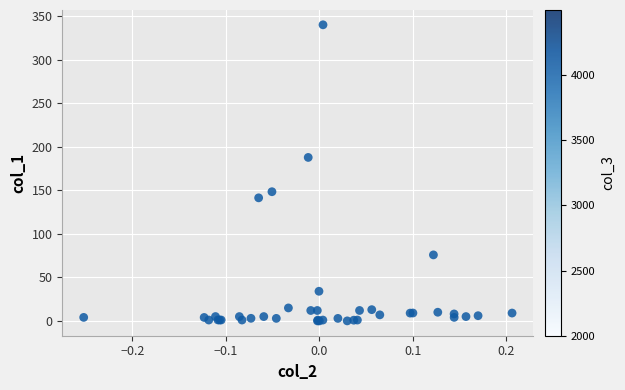

What Y value in the scatter plot is closest to 170?

187.7